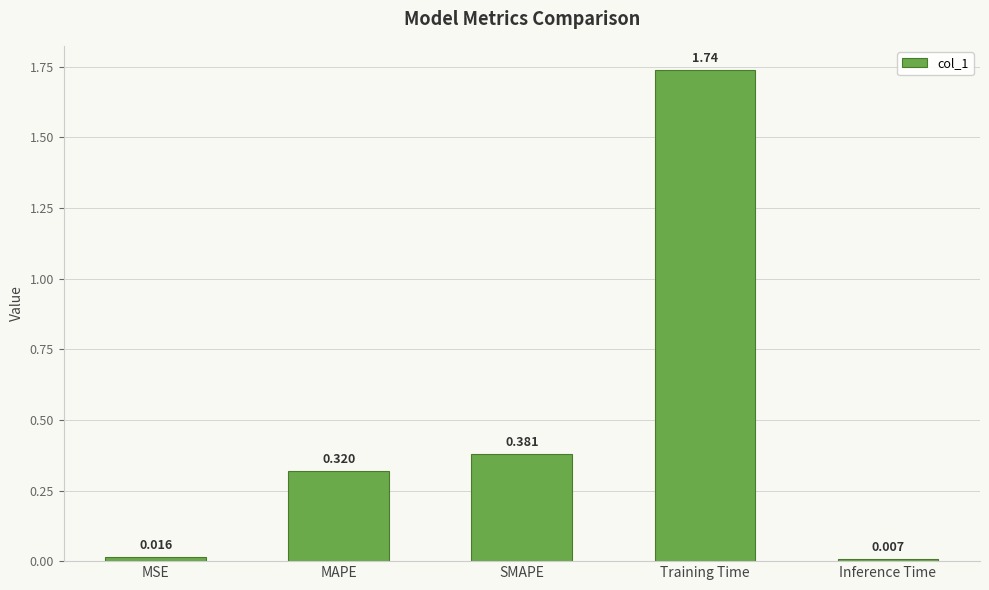

What is the change in value from MAPE to Training Time?

+1.4